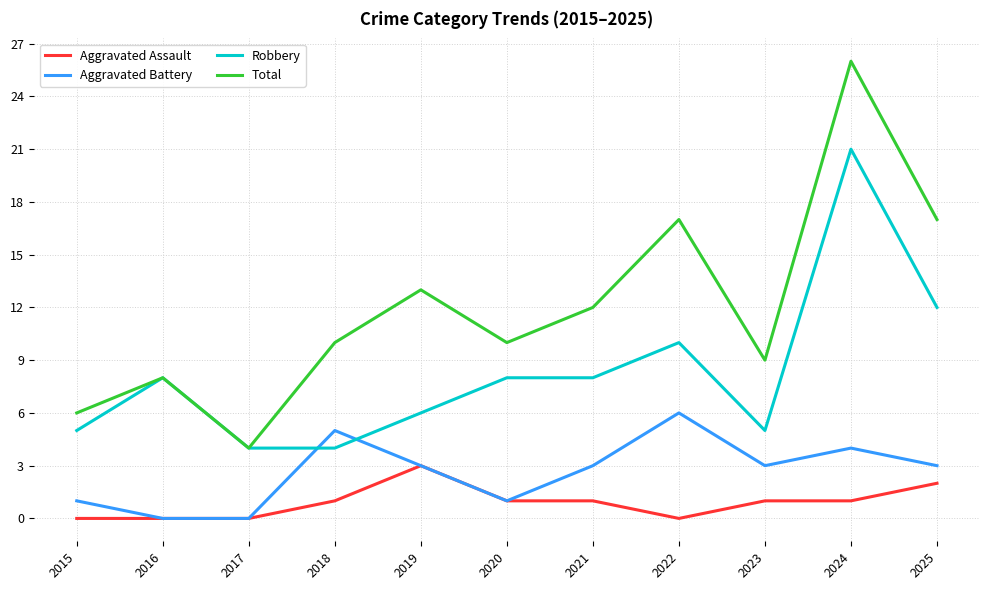

What is the sum of the Total values at 2020 and 2018?

20